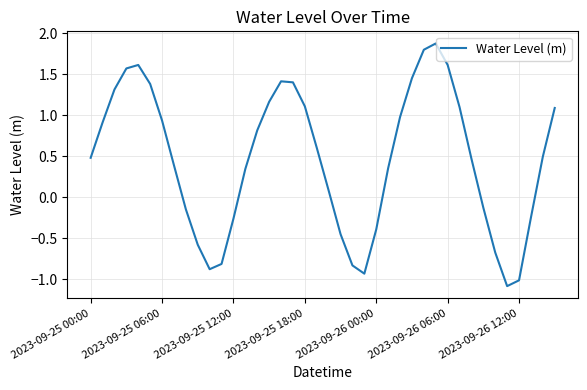

What is the difference between the maximum and minimum values?

3.0